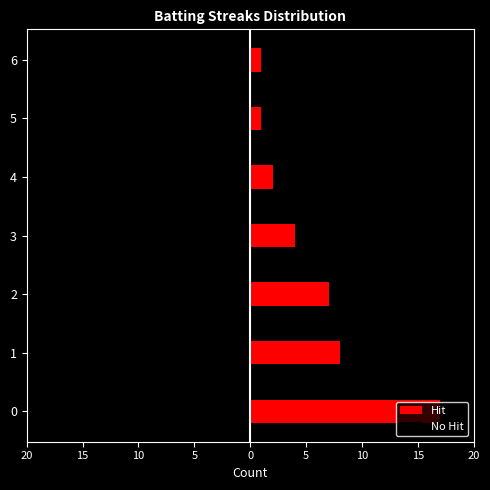

What is the sum of all Hit values?

40